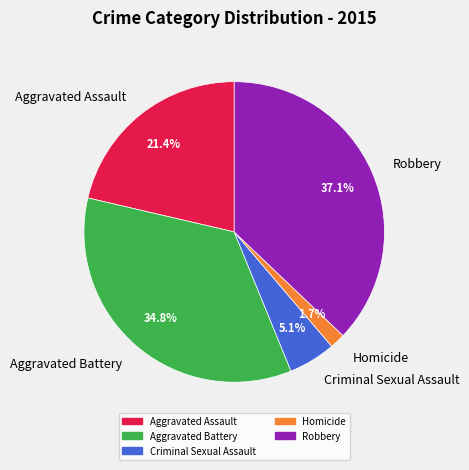

The Aggravated Assault slice represents 10% of the pie. True or false?

False